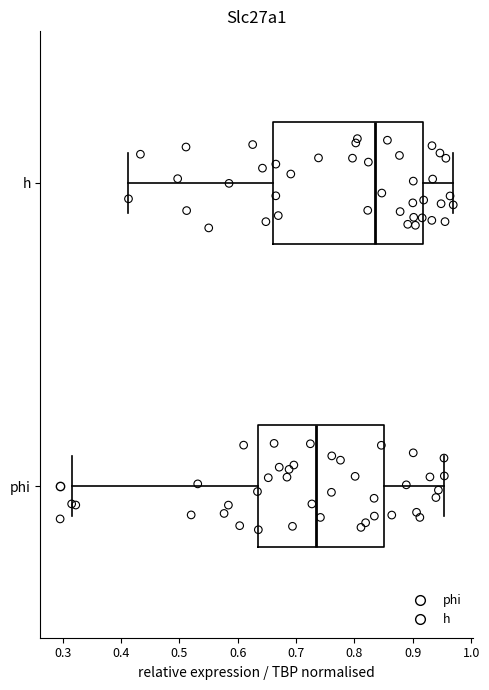

Which box has the furthest to the right median line?

h